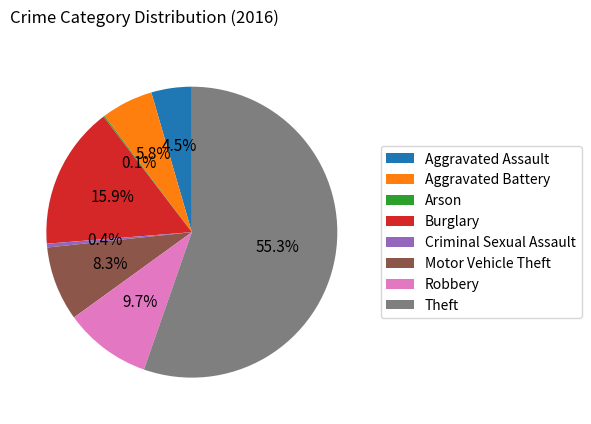

Is the sum of Burglary and Criminal Sexual Assault greater than half?

No